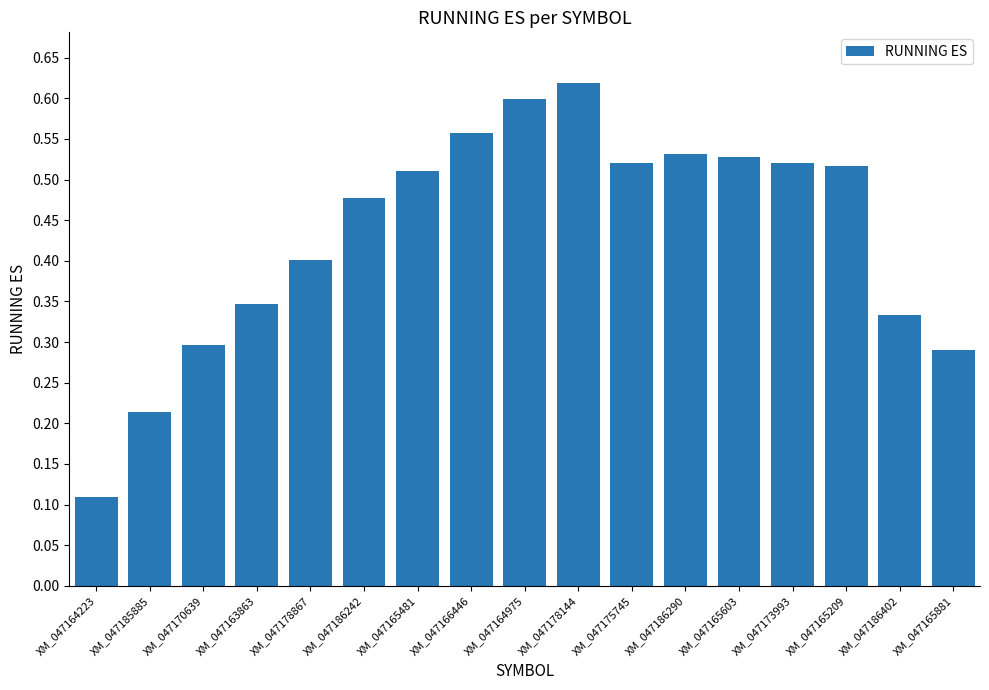

True or false: the data shows 0.2 at XM_047170639.

False